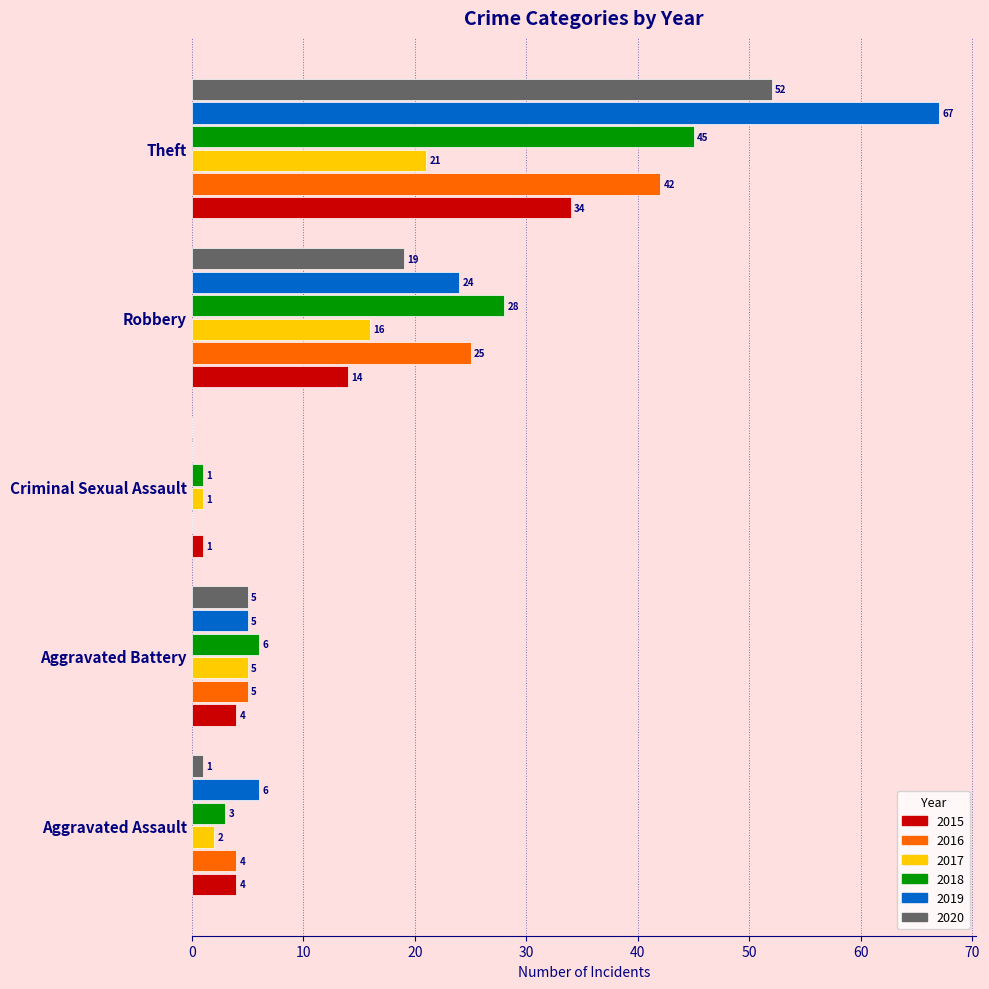

Is the value of 2019 at Aggravated Battery greater than the value of 2016 at Robbery?

No